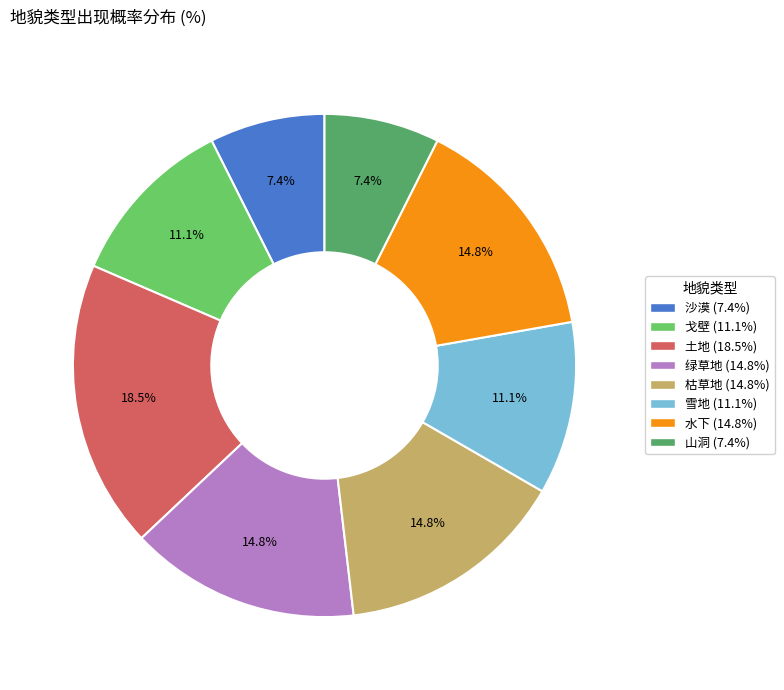

What percentage is NOT represented by 雪地?

88.9%